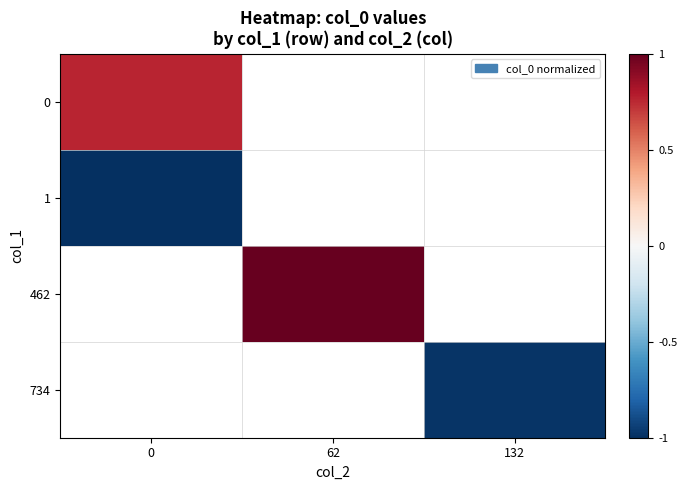

Count the number of data series in this chart.

4